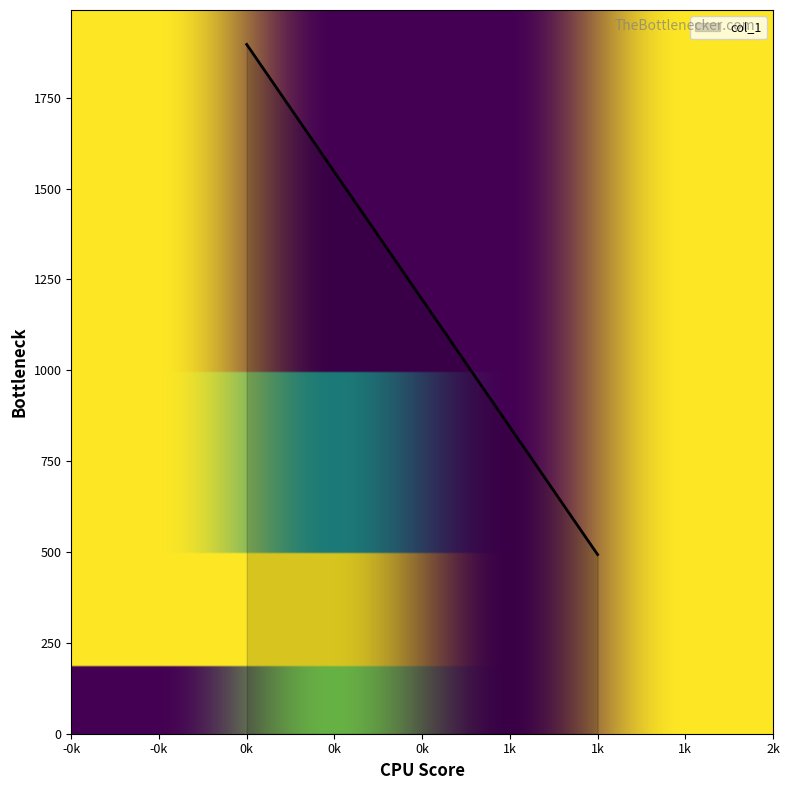

What is the minimum value shown in the chart?

492.9